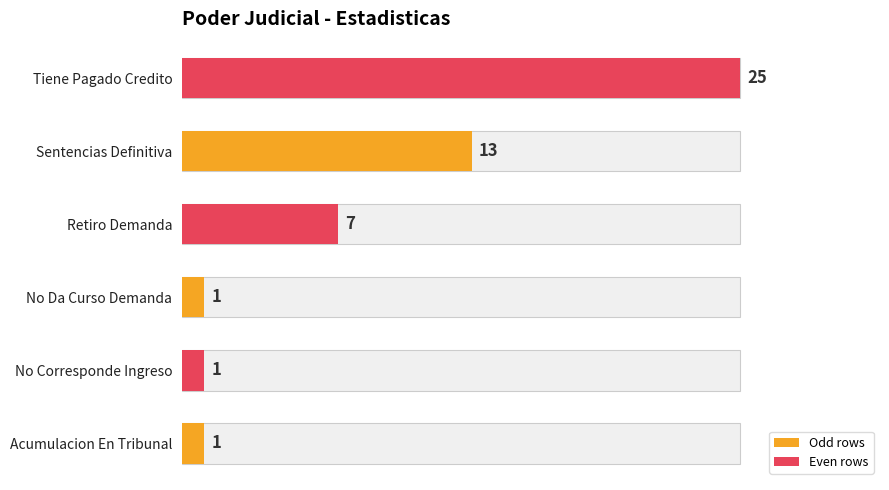

What is the change in value from No Corresponde Ingreso to Sentencias Definitiva?

+12